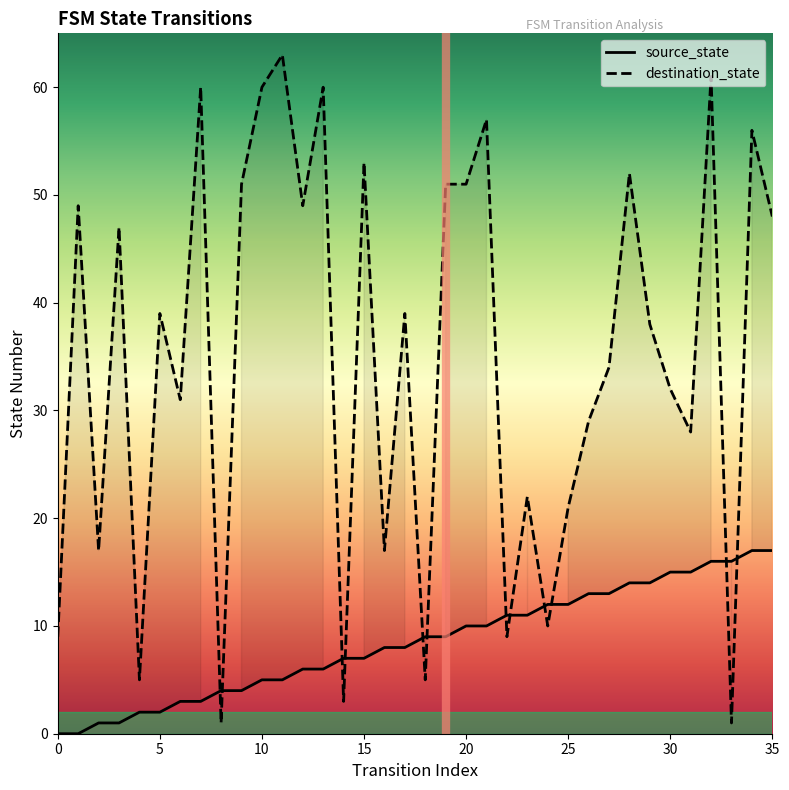

What is the label of the 13th point from the left?

12